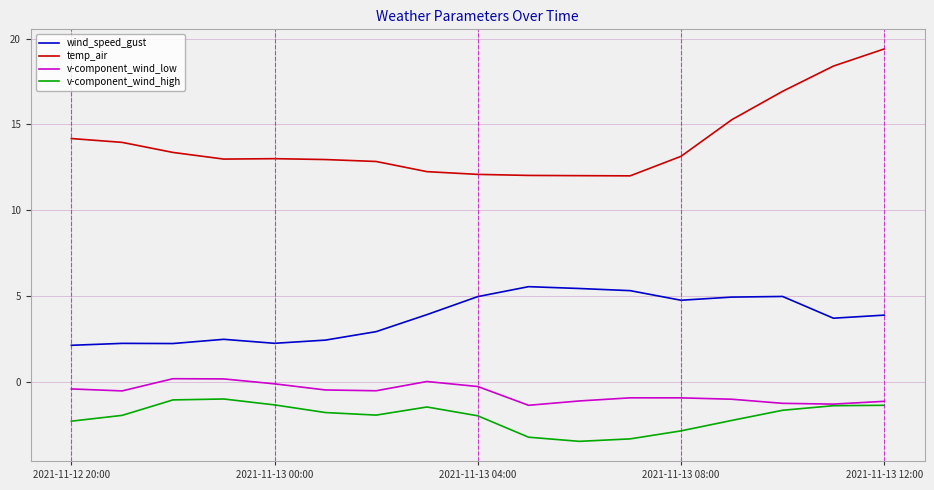

True or false: v-component_wind_low and temp_air cross at least once.

False